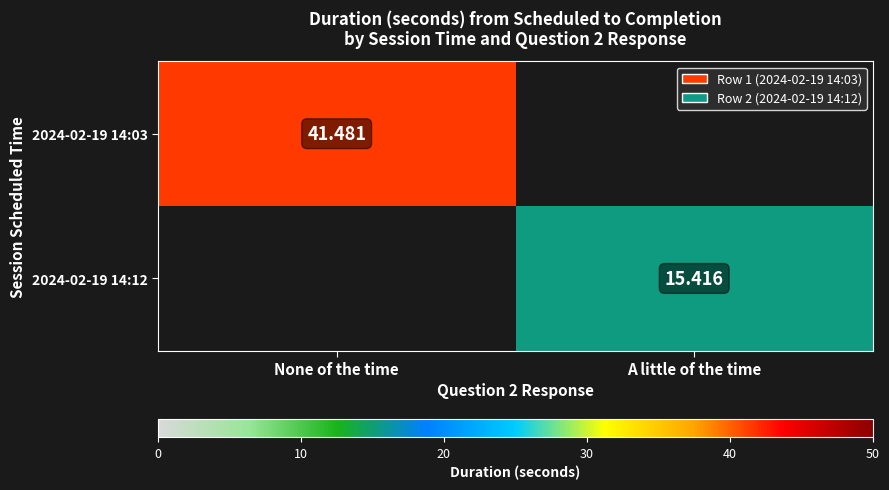

Which category has the highest value in the 2024-02-19 14:12 series?

None of the time